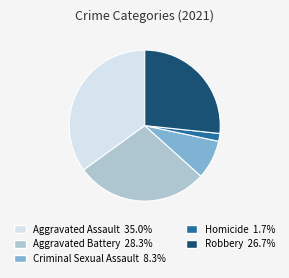

The Criminal Sexual Assault slice represents 8% of the pie. True or false?

True